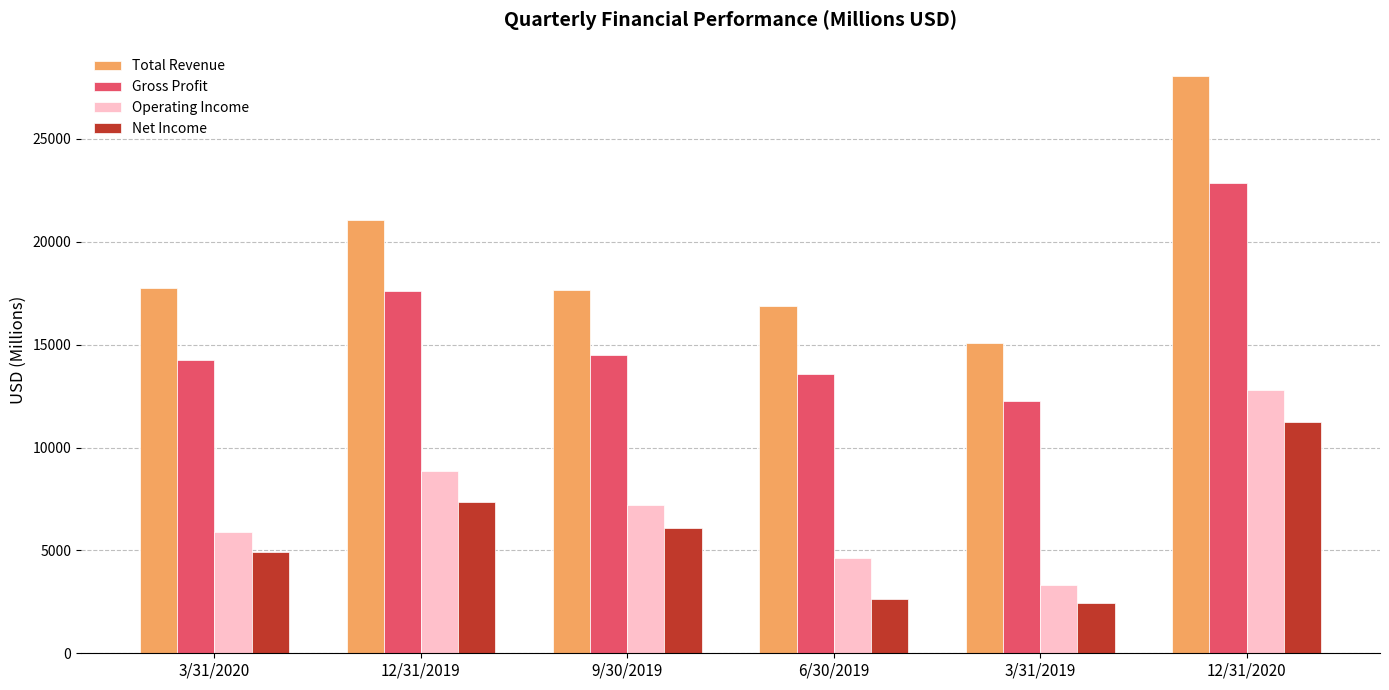

The Gross Profit series shows 14278 at 3/31/2020. True or false?

True